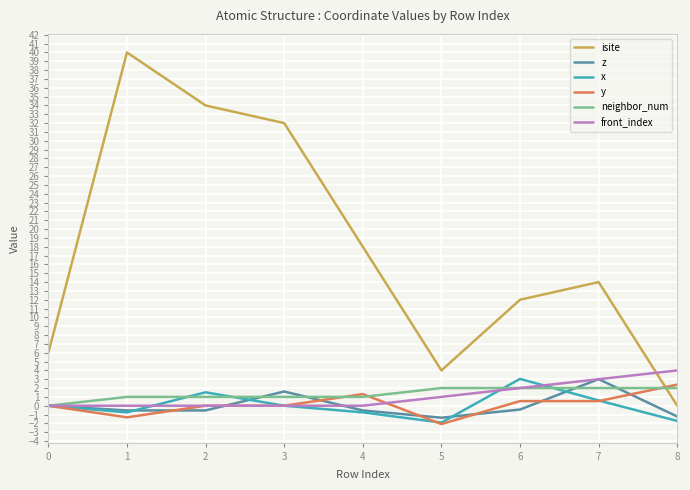

What is the total value across all series at 3?

34.6